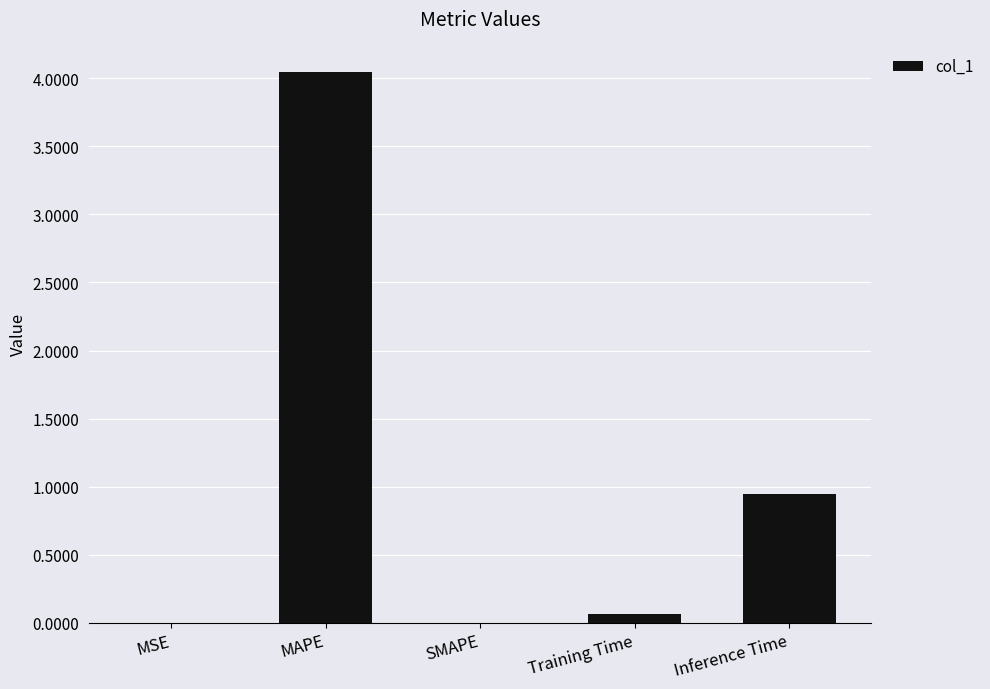

What is the change in value from MAPE to SMAPE?

-4.0